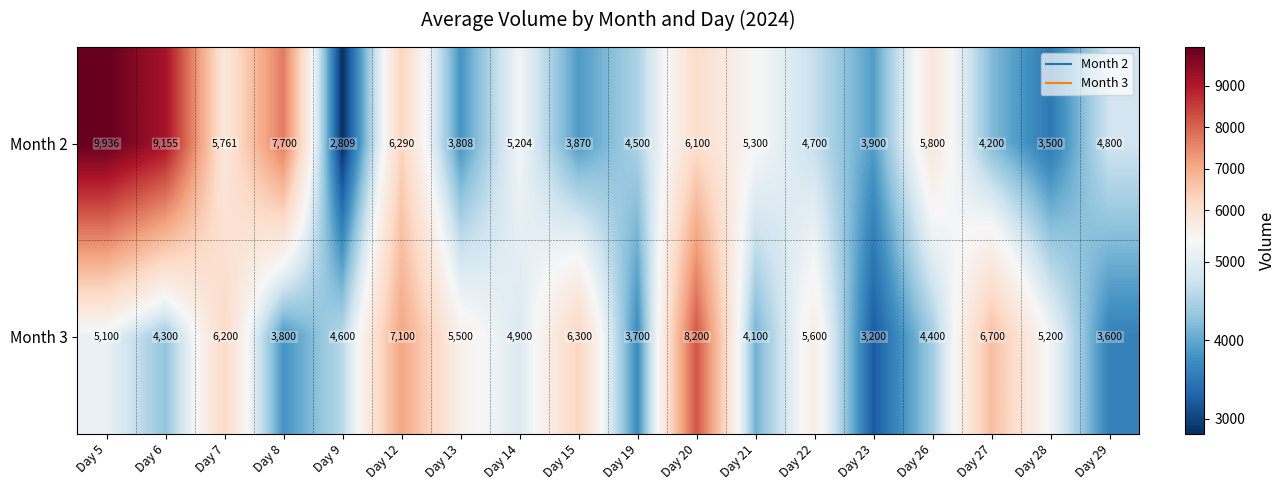

Between Day 6 and Day 26, which series saw the biggest shift?

Month 2